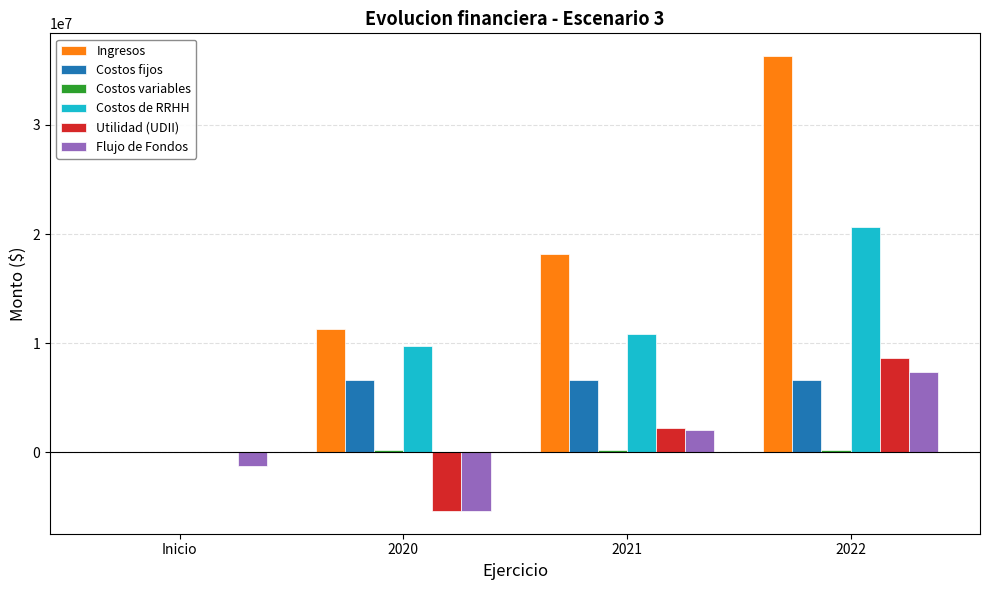

What is the spread (max minus min) of values at 2022?

36101074.6